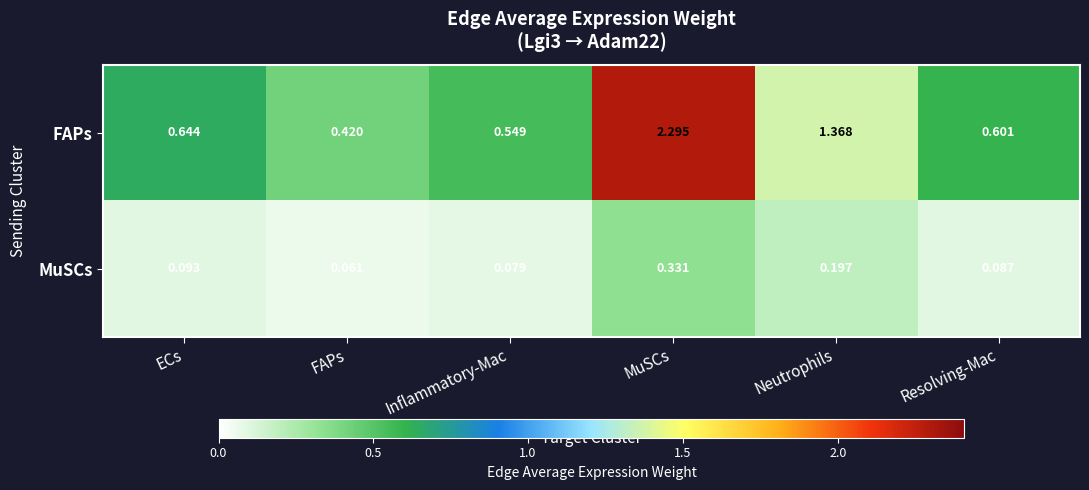

List the series in order of their overall mean, highest first.

FAPs, MuSCs